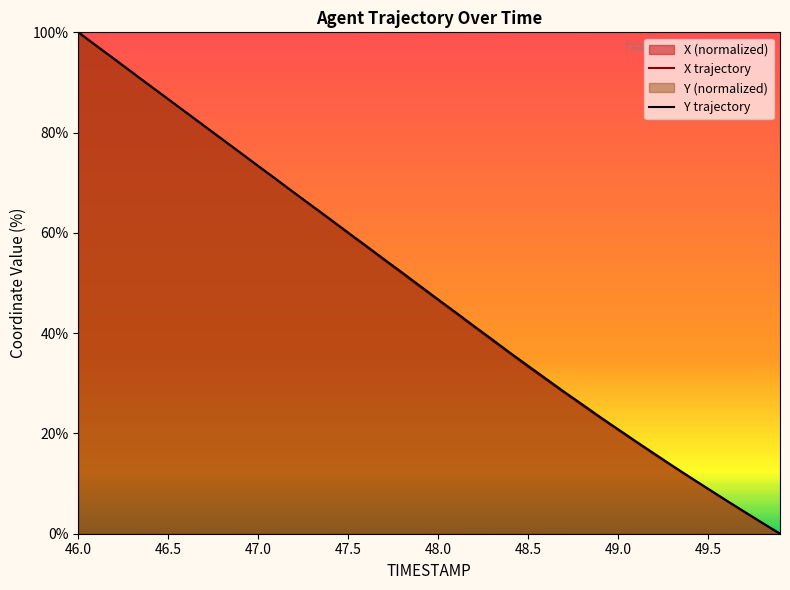

What is the average value of the Y trajectory series?

48.6